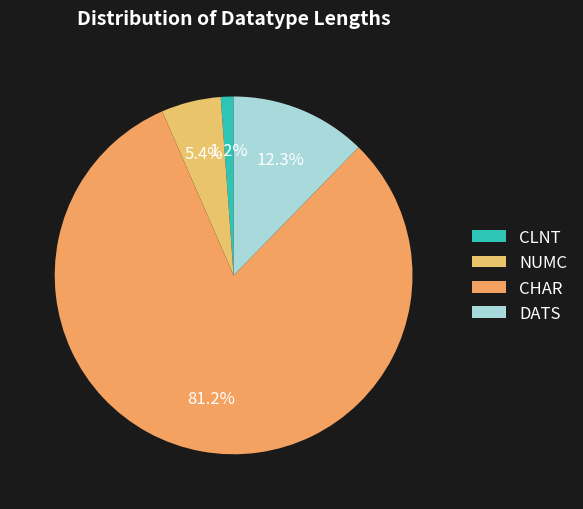

Combined, do CLNT and DATS account for over 50%?

No